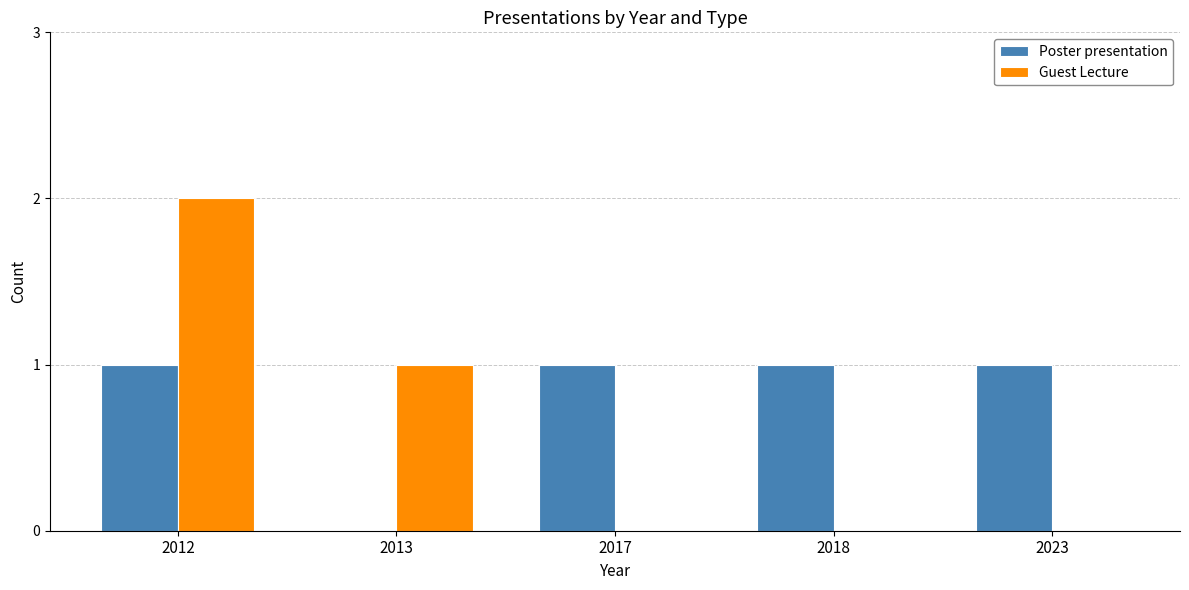

Which series has the largest total across all categories?

Poster presentation